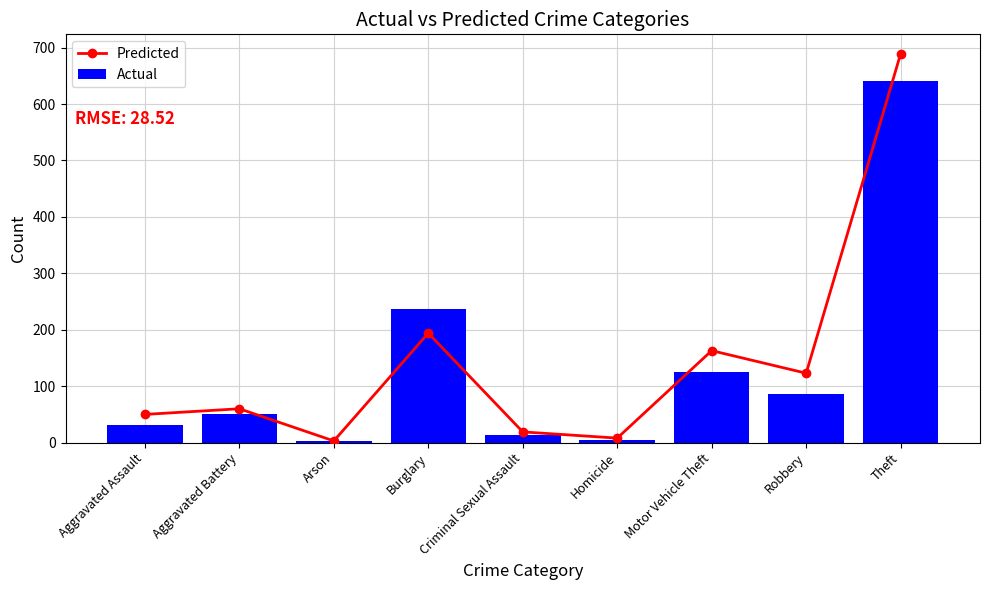

What is the label of the 1st bar from the left?

Aggravated Assault